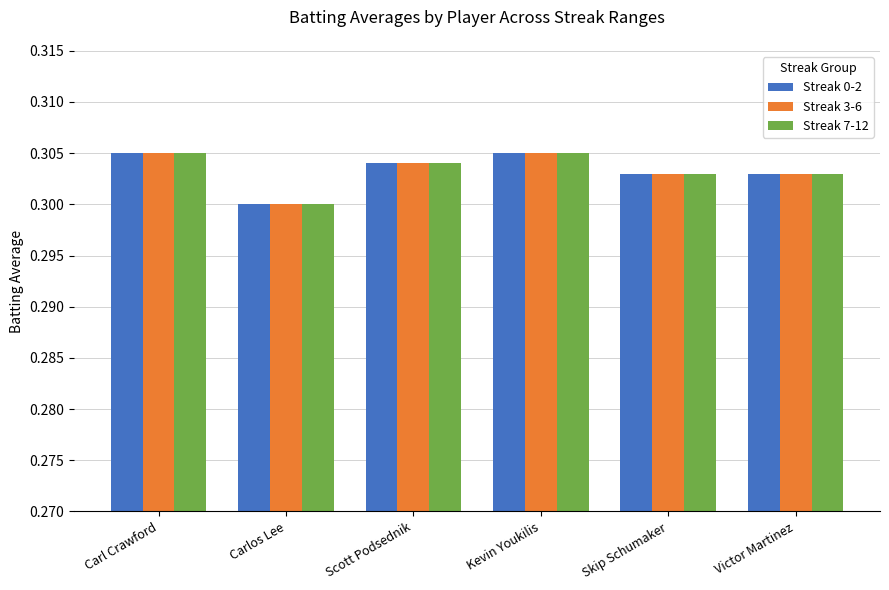

Where is Streak 0-2 nearest to the value 0?

Carlos Lee